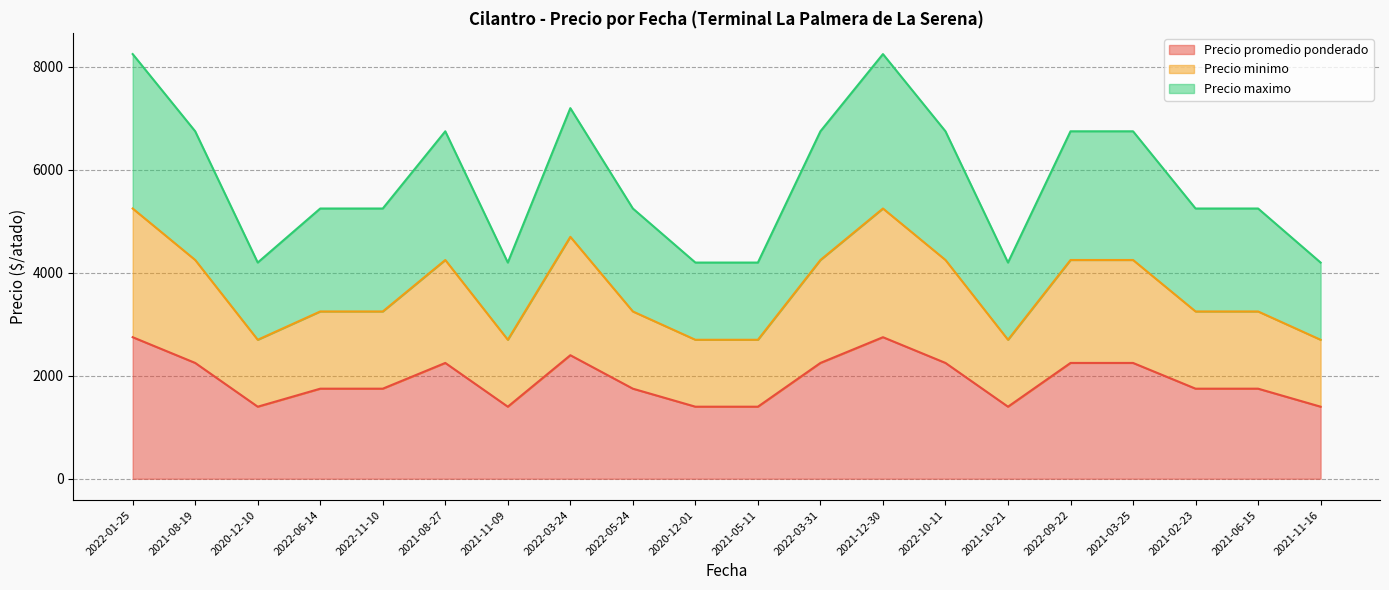

How many interior local peaks does the Precio minimo series have?

3